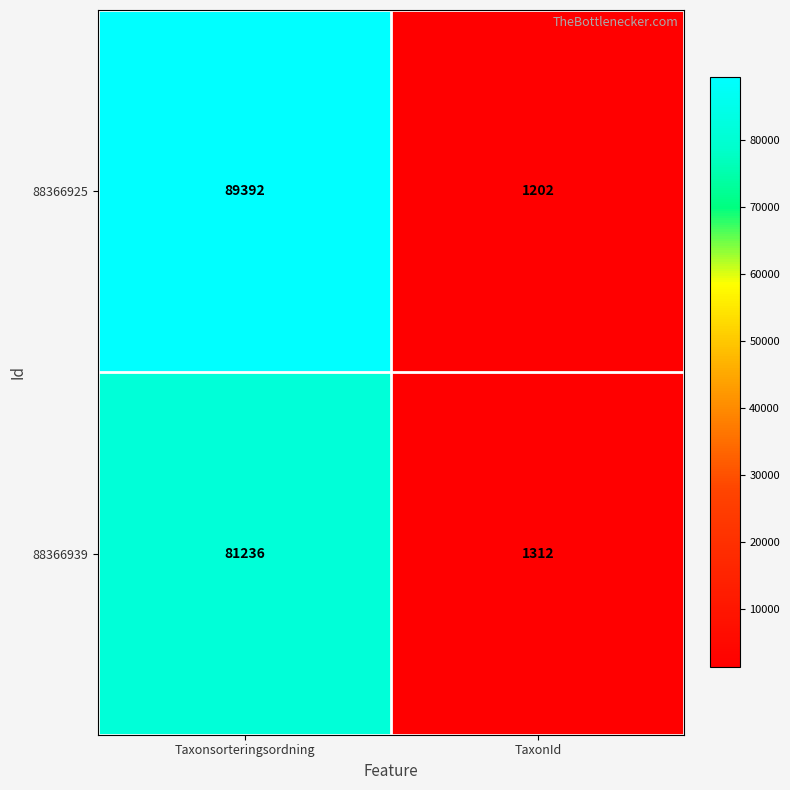

What is the minimum value shown in the chart?

1202